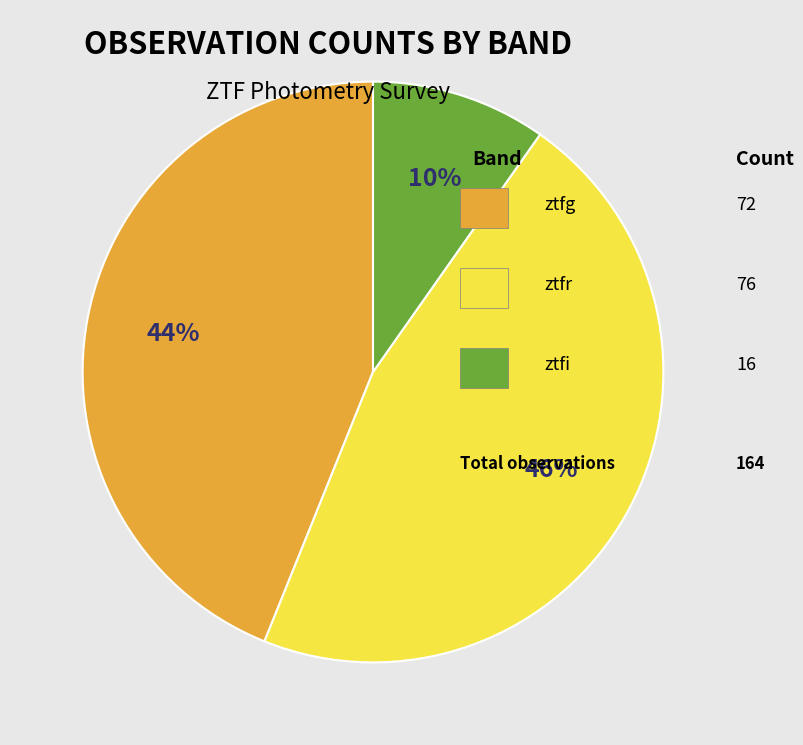

Does any single category account for the majority?

No